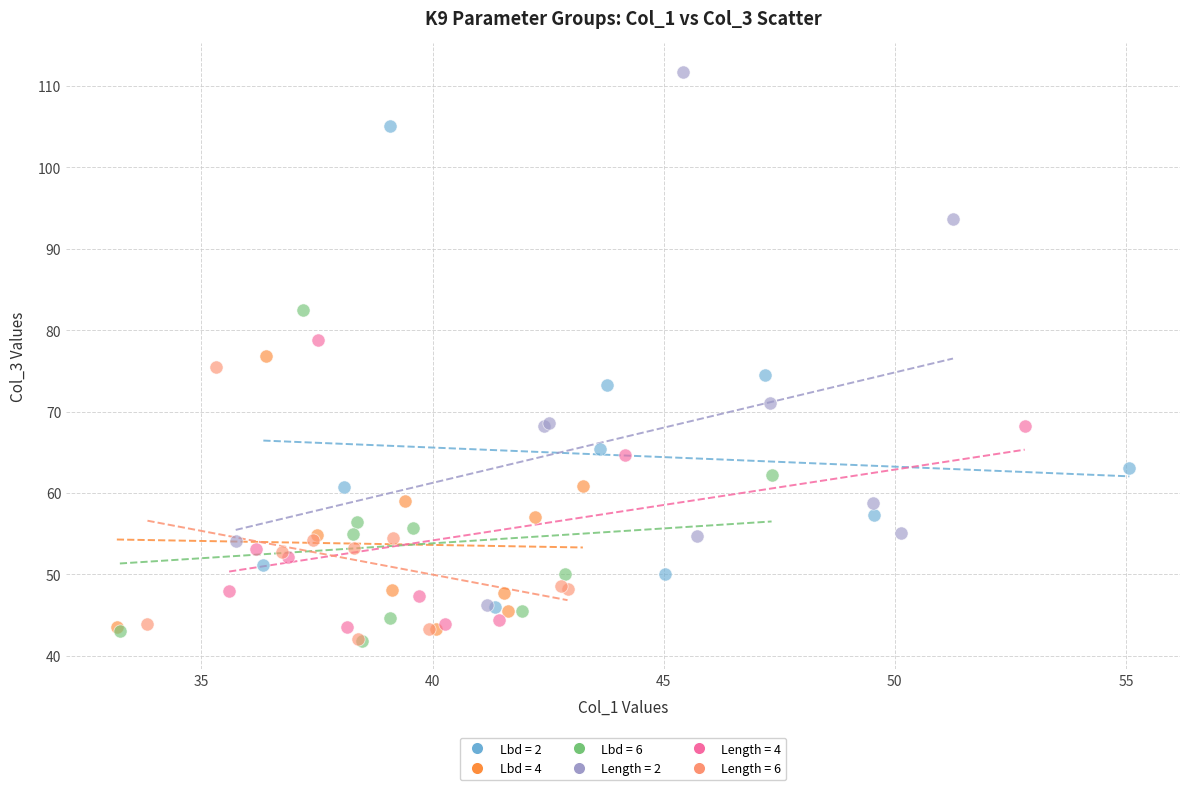

Which series has the widest spread of Y values?

Length = 2